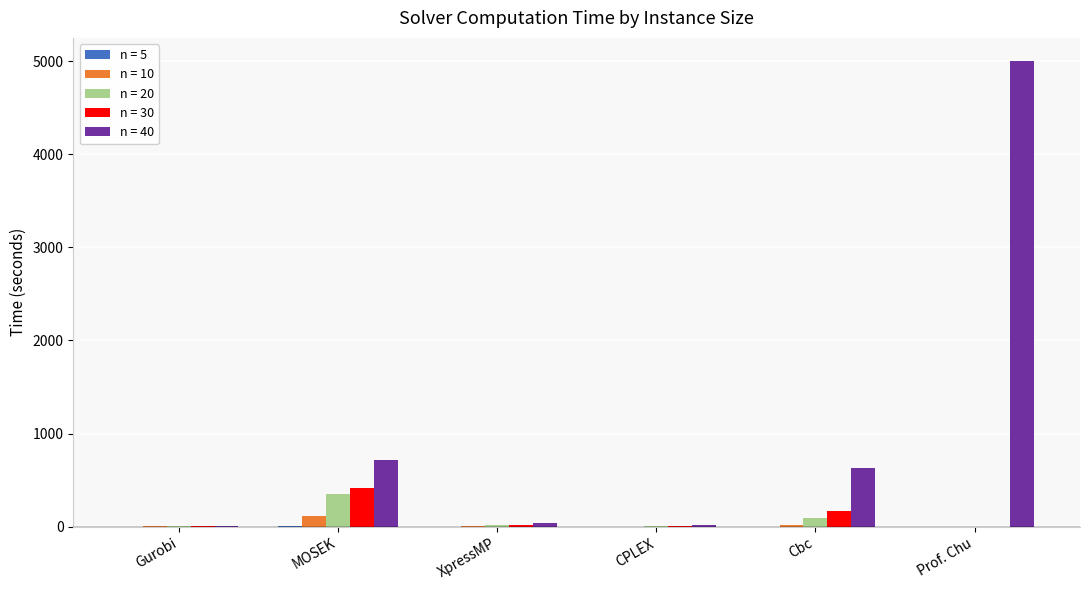

Which label corresponds to the largest value in the chart?

Prof. Chu